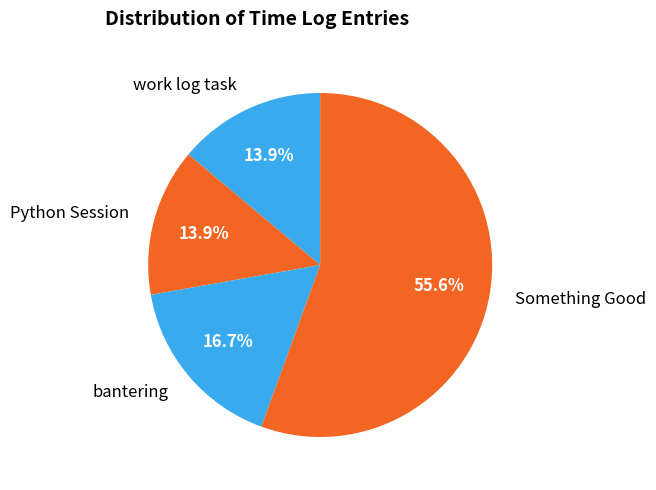

Count the number of slices in the pie.

4